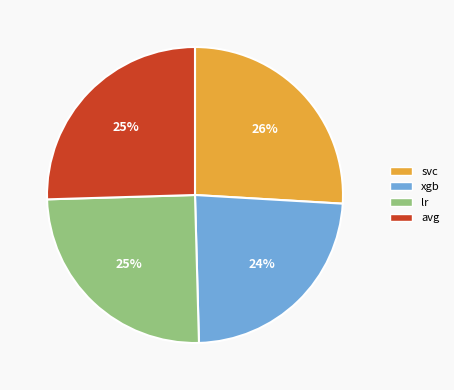

To the nearest percent, what is the difference between the largest and smallest slice percentages?

2%